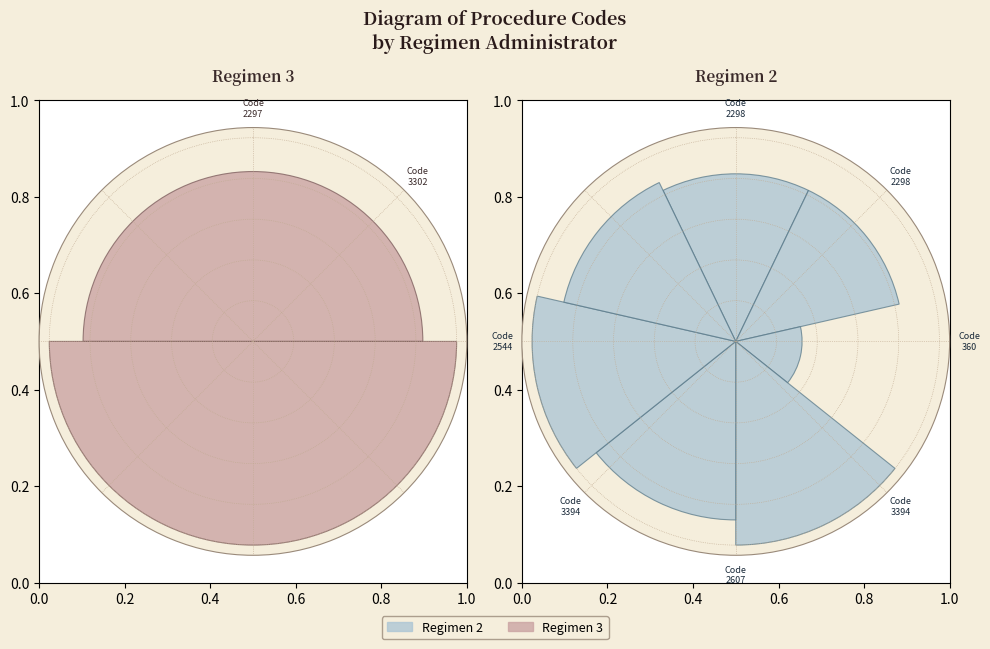

Is it true that 3 is 26% of the pie?

False